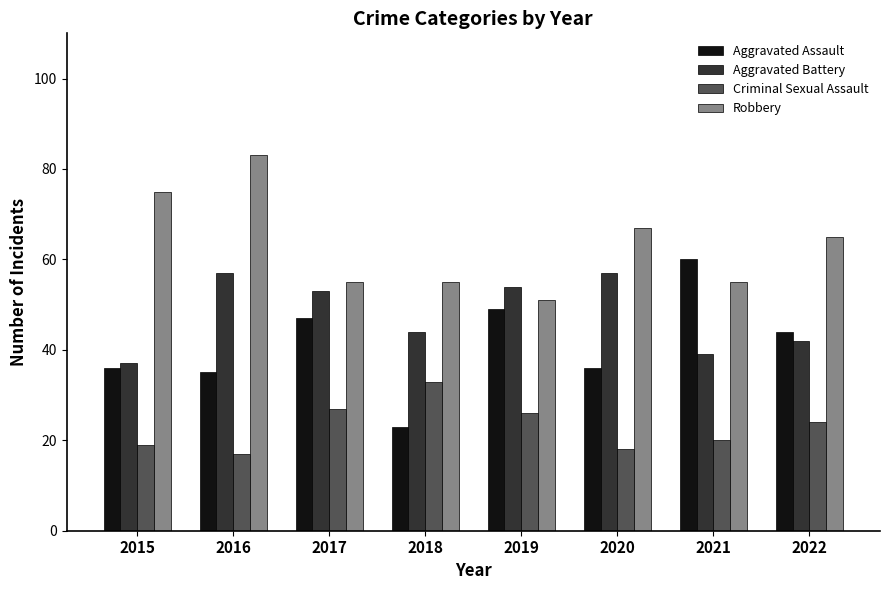

What is the average value of the Aggravated Battery series?

48